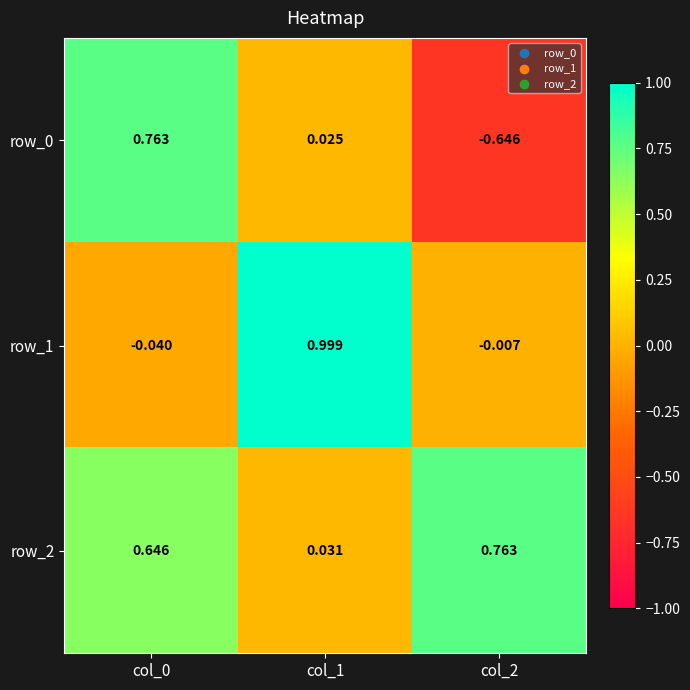

At which label does row_2 reach its peak?

col_2